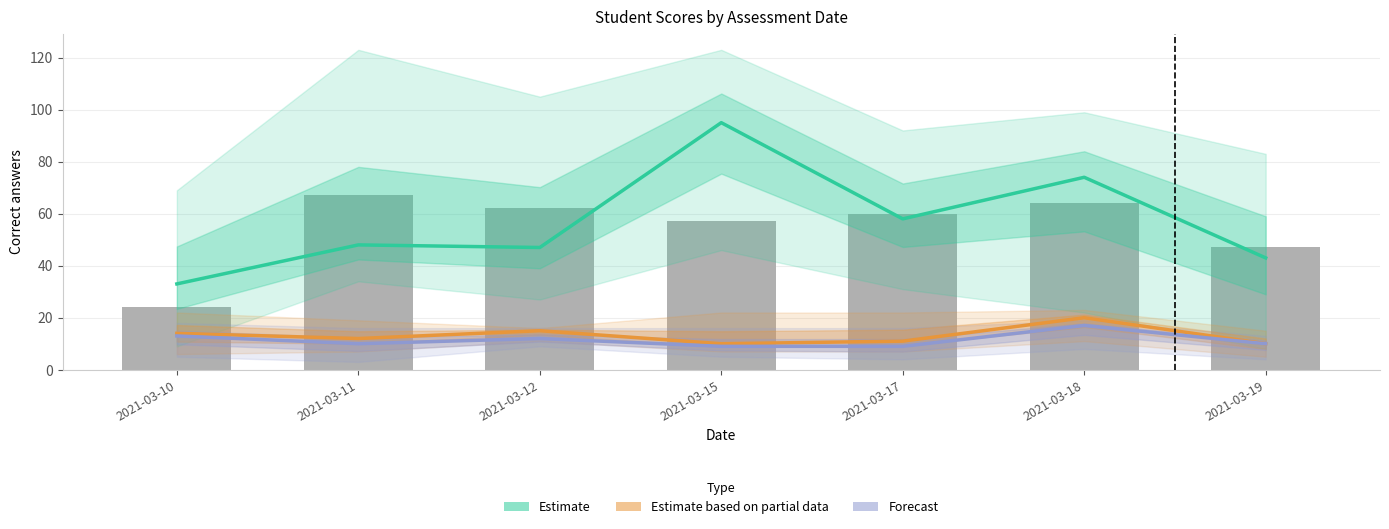

Are the bars horizontal?

No